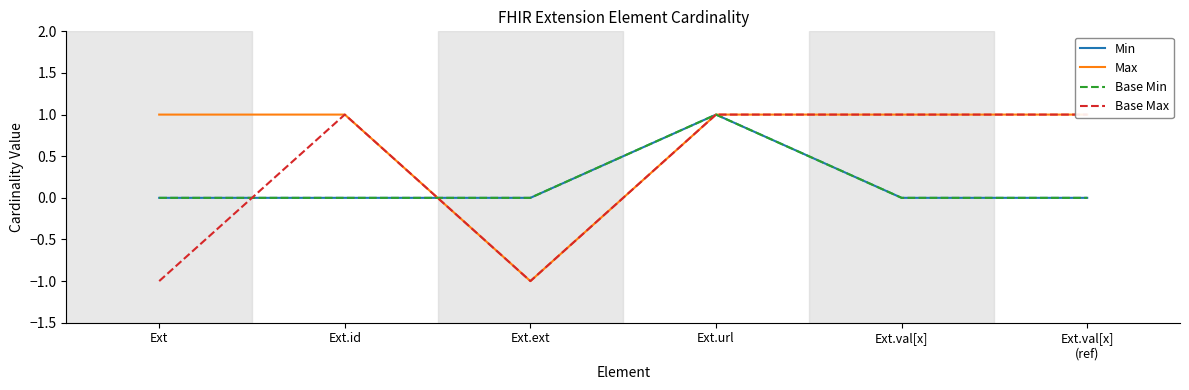

Reading right to left, transcribe all the data shown in this chart.

Min: Ext.val[x]
(ref)=0	Ext.val[x]=0	Ext.url=1	Ext.ext=0	Ext.id=0	Ext=0
Max: Ext.val[x]
(ref)=1	Ext.val[x]=1	Ext.url=1	Ext.ext=-1	Ext.id=1	Ext=1
Base Min: Ext.val[x]
(ref)=0	Ext.val[x]=0	Ext.url=1	Ext.ext=0	Ext.id=0	Ext=0
Base Max: Ext.val[x]
(ref)=1	Ext.val[x]=1	Ext.url=1	Ext.ext=-1	Ext.id=1	Ext=-1